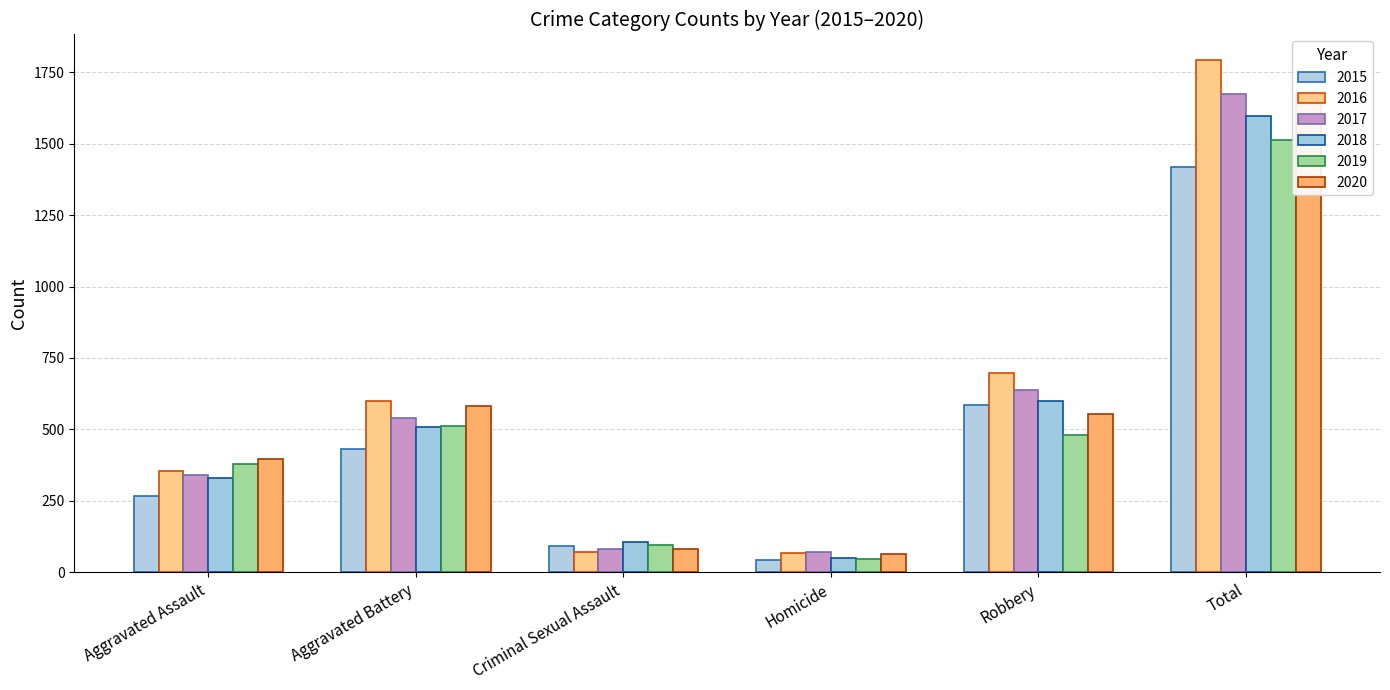

How many data points does each series have?

6